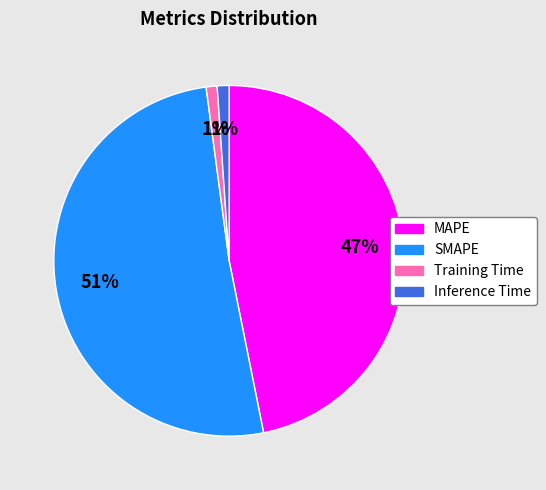

To the nearest percent, what is the combined percentage of MAPE and SMAPE?

98%